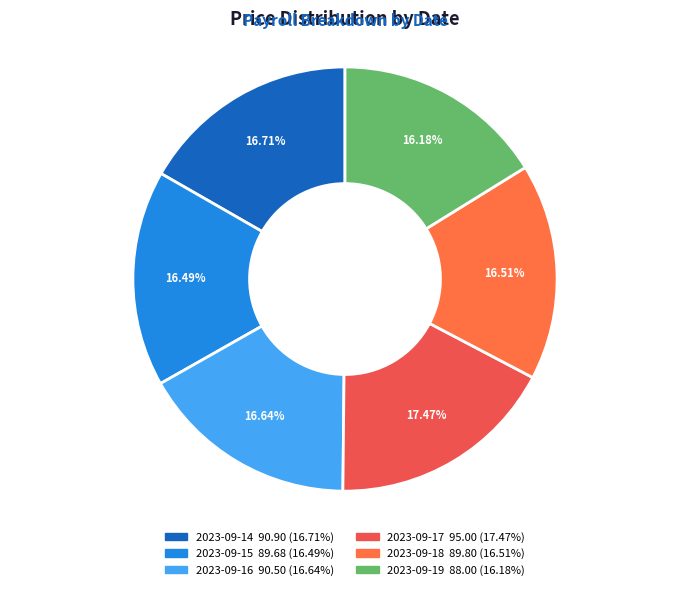

True or false: 2023-09-18 accounts for 25% of the total.

False